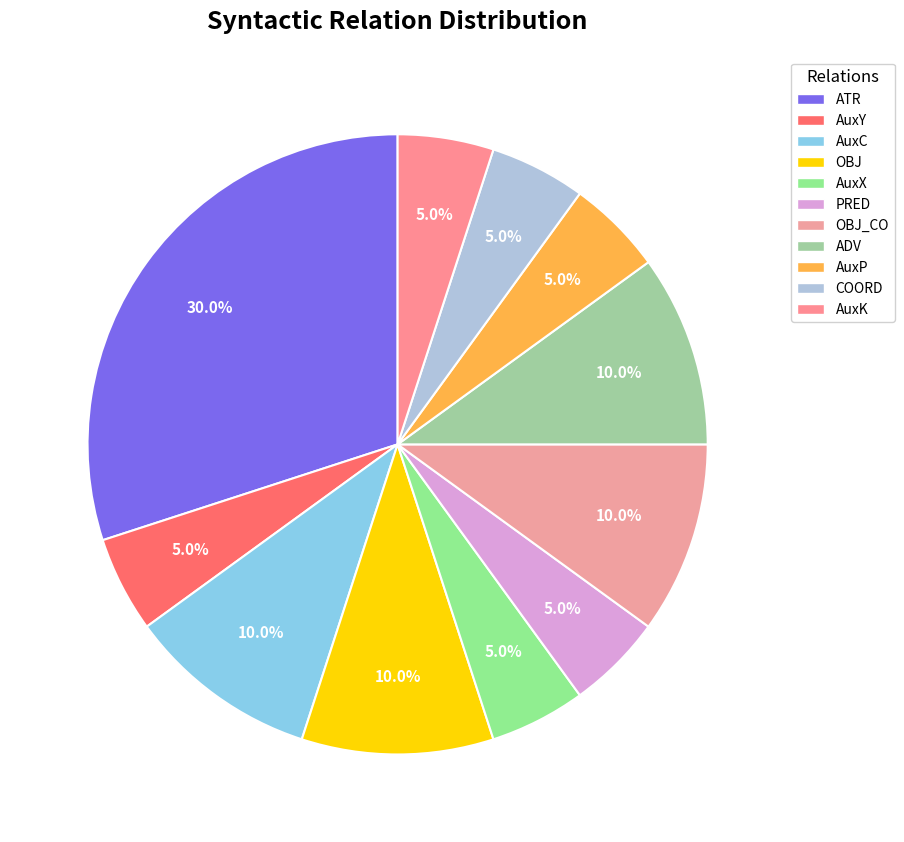

Do AuxY and OBJ together represent more than half of the pie?

No